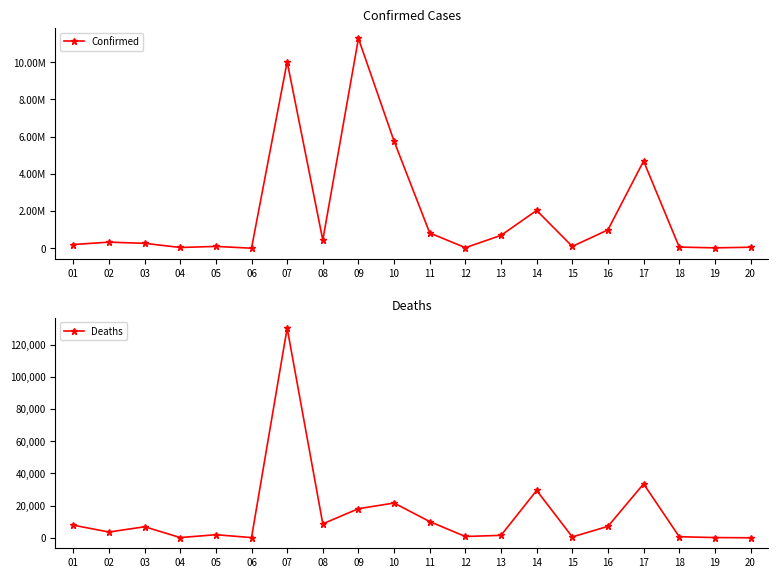

What are all the series names shown in the legend?

Confirmed, Deaths